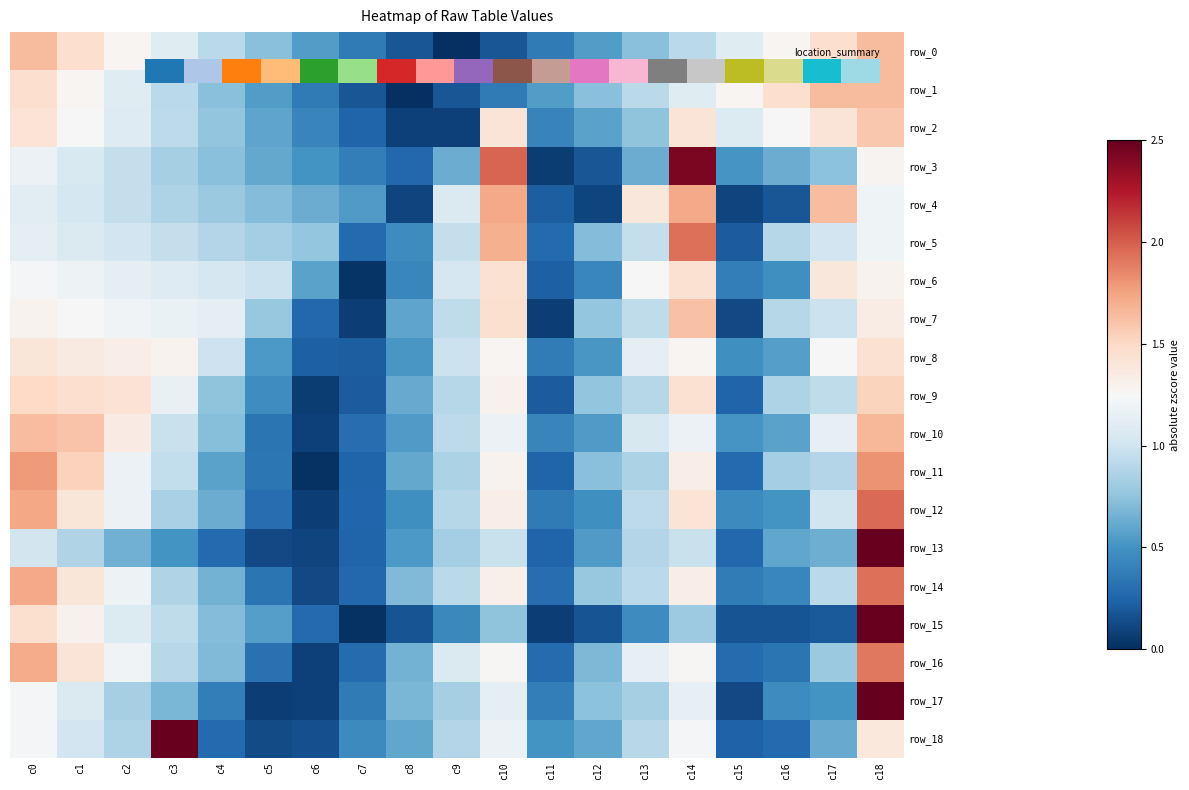

What is the minimum value for row_16?

0.1